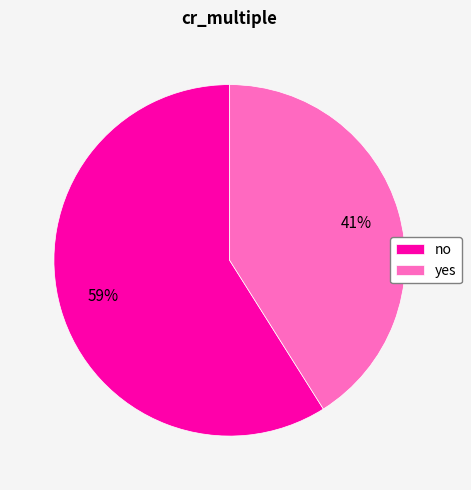

What is the ratio of the value at yes to the value at no?

0.7